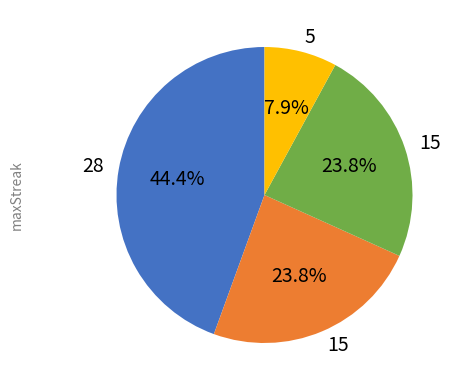

Is there a majority slice in this chart?

No